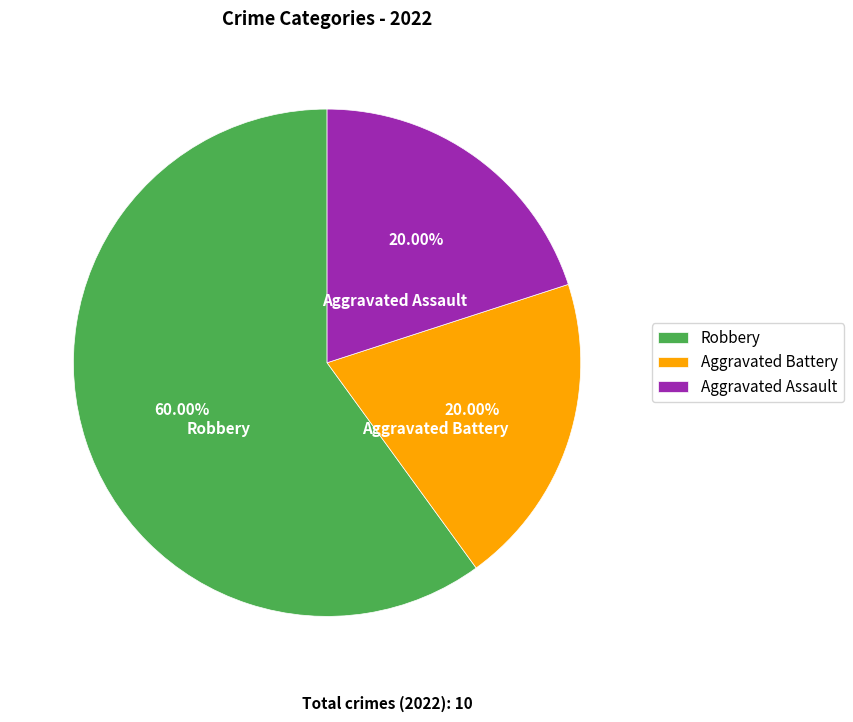

To the nearest percent, what portion does Aggravated Battery represent?

20%